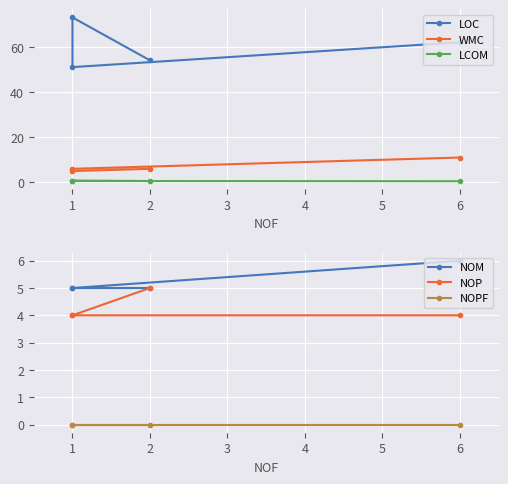

What are all the series names shown in the legend?

LOC, WMC, LCOM, NOM, NOP, NOPF